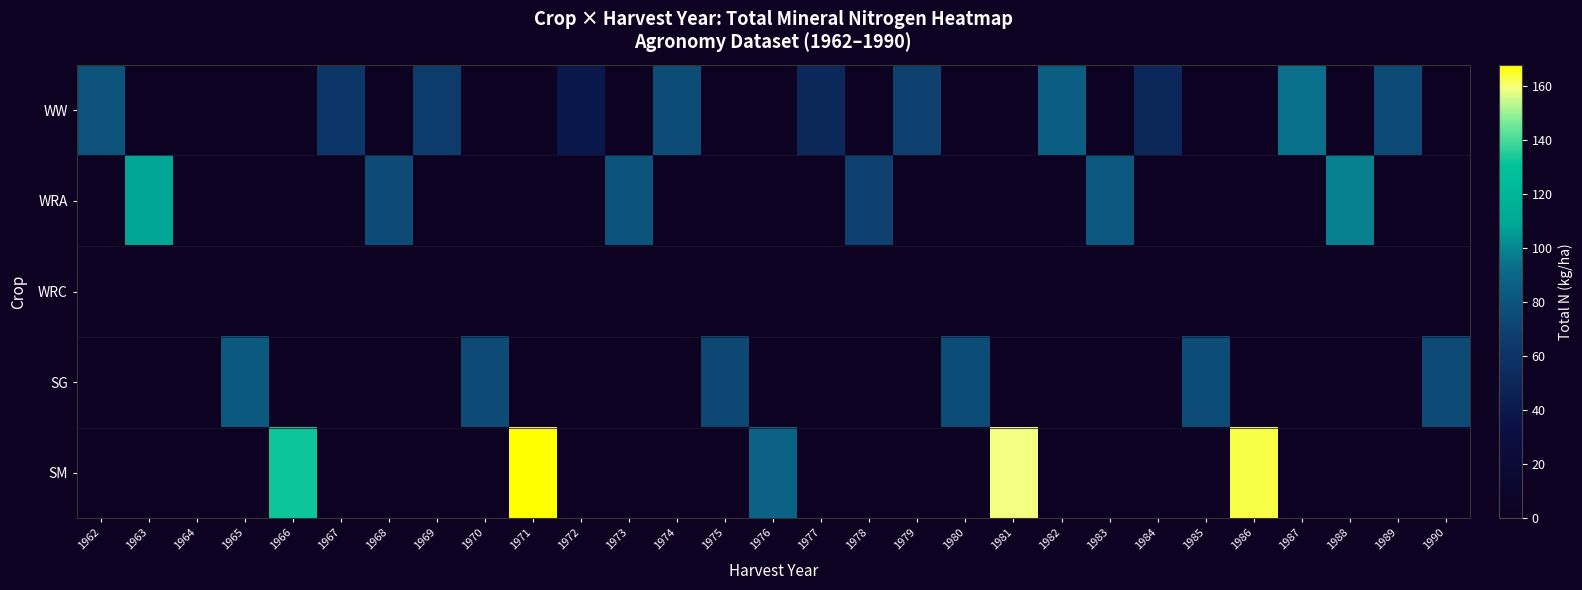

Between 1985 and 1989, which is larger?

1989